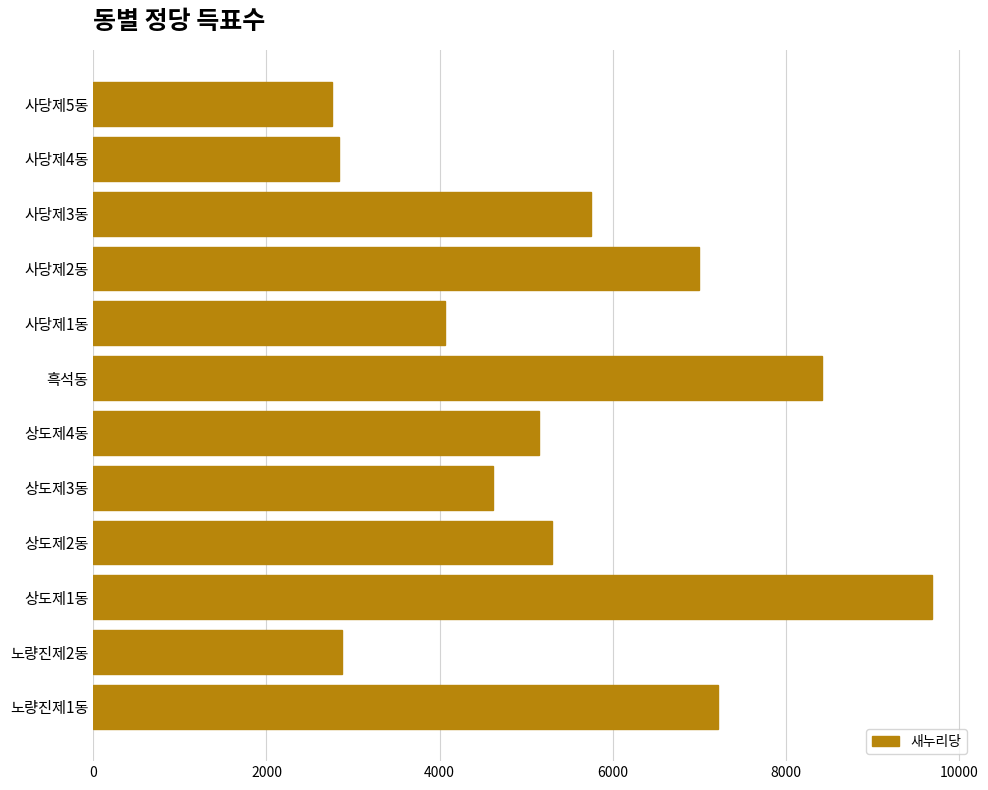

At which category does the chart reach its peak across all series?

상도제1동